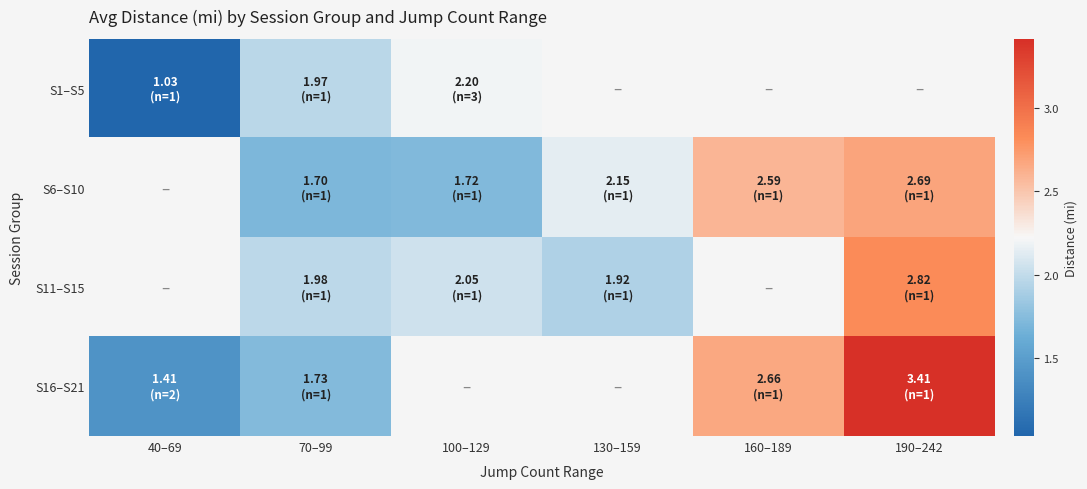

At how many categories does at least one series exceed 1?

6